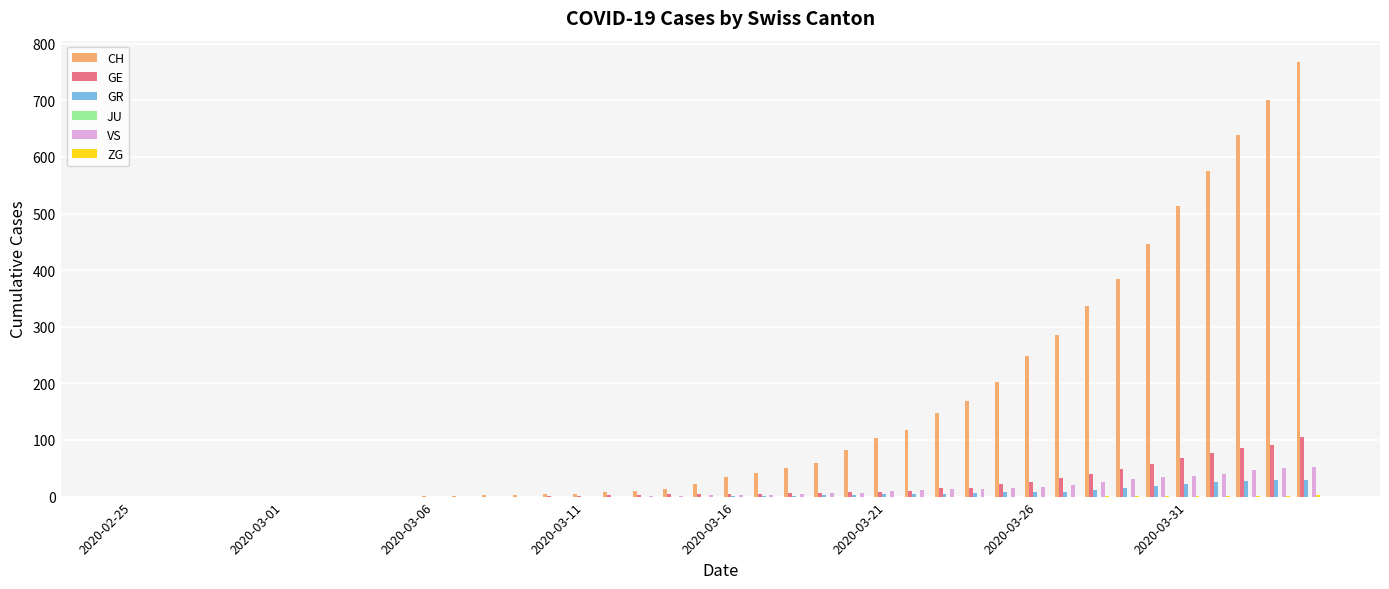

What is the sum of all VS values?

447